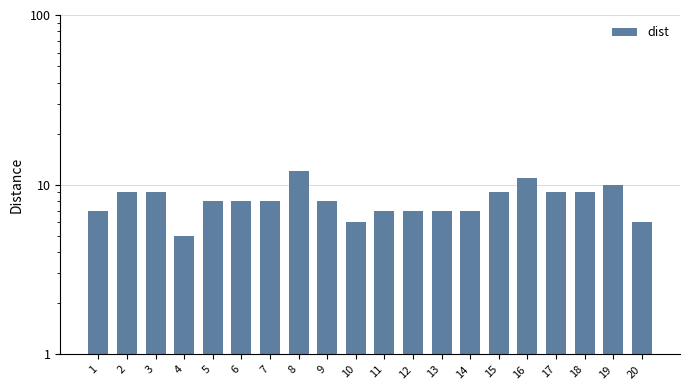

True or false: the data shows 14 at 6.

False